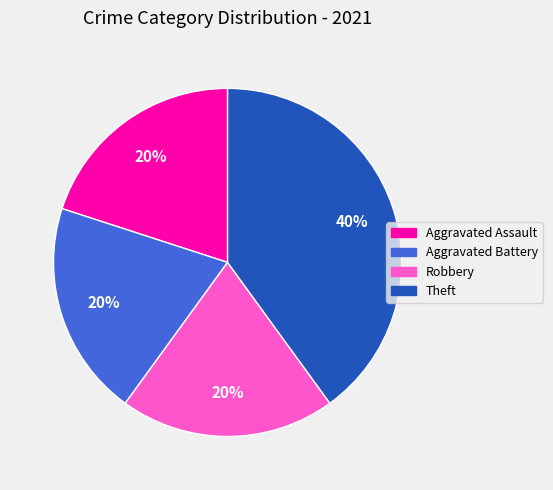

What is the ratio of the value at Theft to the value at Aggravated Battery?

2.0